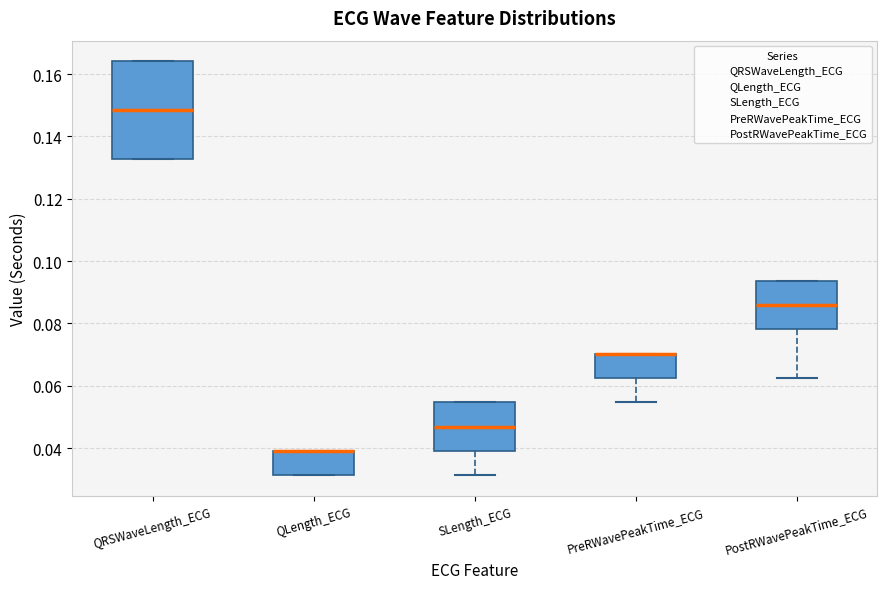

Reading left to right, transcribe this box plot: for each box, give where its median line is, the range the box spans, and where its two whiskers end, as read against the y-axis. The values are not printed on the chart, so give them approximately, as read against the axis.

QRSWaveLength_ECG: median 0.148, box 0.132 to 0.164, whiskers 0.132 to 0.164
QLength_ECG: median 0.040 (drawn on the box's upper edge), box 0.032 to 0.040, whiskers 0.032 to 0.040
SLength_ECG: median 0.046, box 0.040 to 0.054, whiskers 0.032 to 0.054
PreRWavePeakTime_ECG: median 0.070 (drawn on the box's upper edge), box 0.062 to 0.070, whiskers 0.054 to 0.070
PostRWavePeakTime_ECG: median 0.086, box 0.078 to 0.094, whiskers 0.062 to 0.094